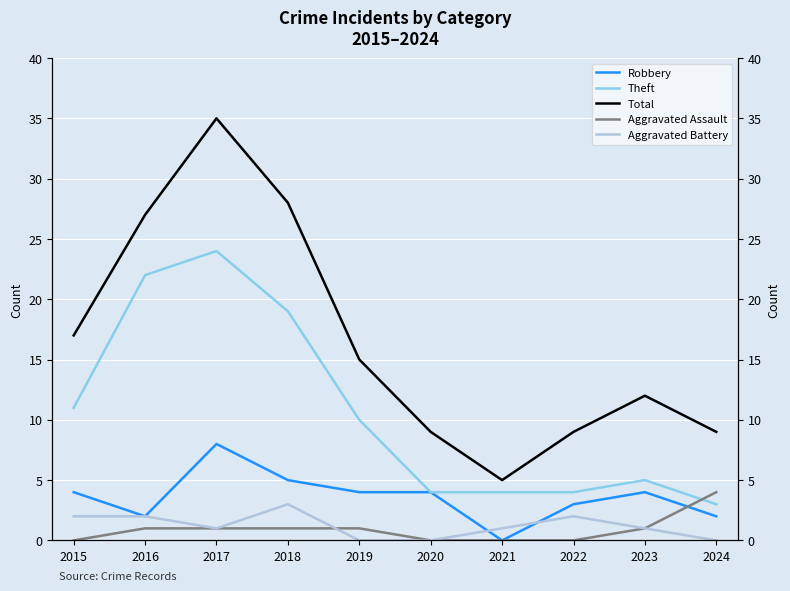

At which category does Theft reach its first local peak?

2017